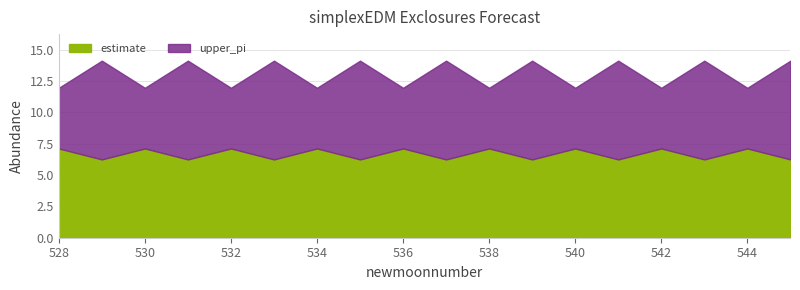

How many data points in upper_pi are less than 14?

9